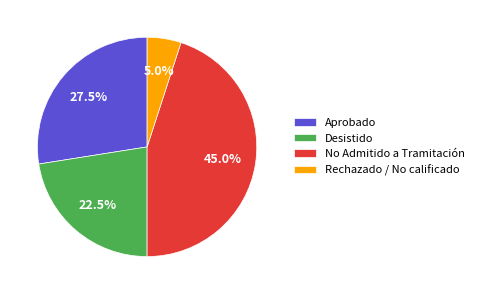

Combined, what portion of the pie is Rechazado / No calificado and Aprobado?

32.5%